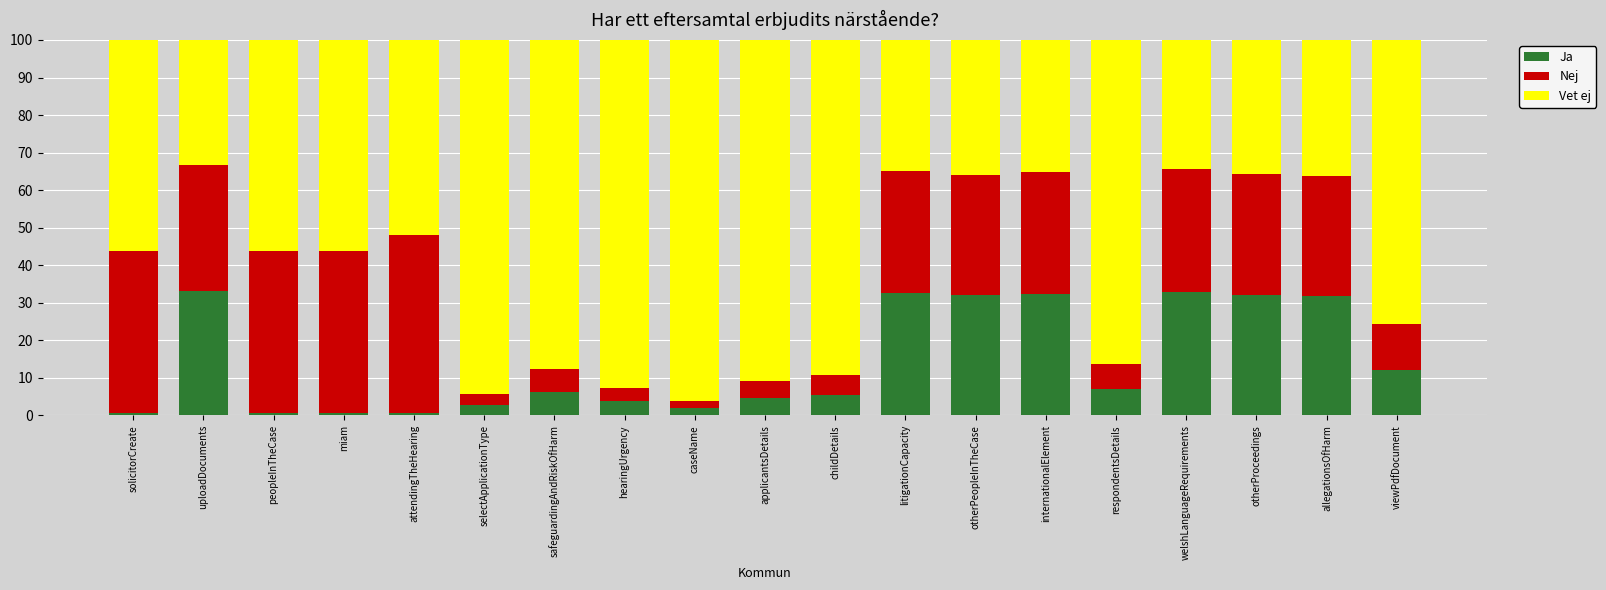

How many series are shown in this chart?

3